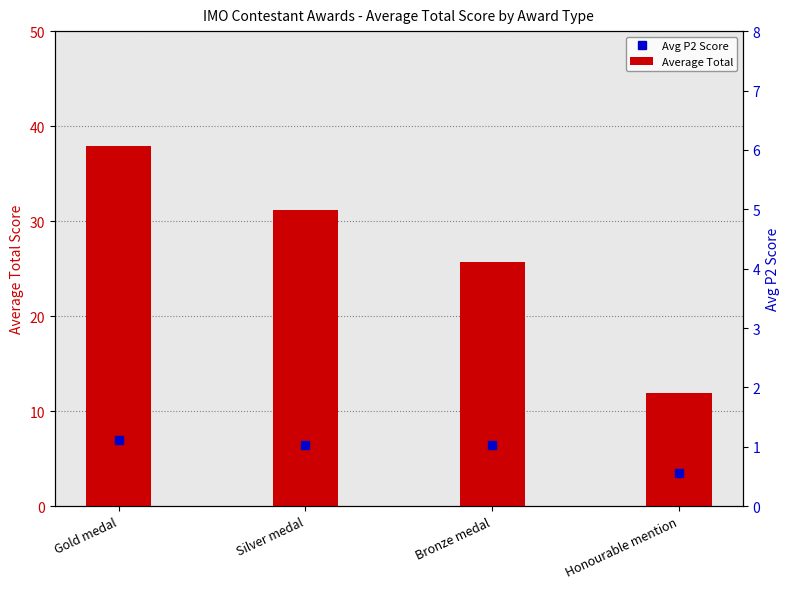

At Bronze medal, list the series in order from largest to smallest.

Average Total, Avg P2 Score